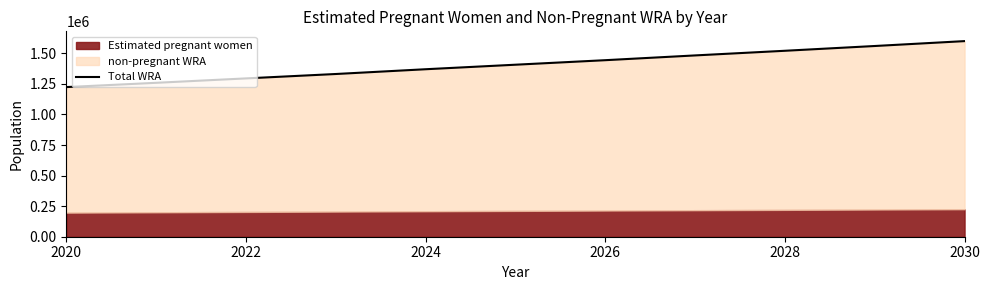

Approximately how many times larger is the value at 2020 compared to 2022?

0.9